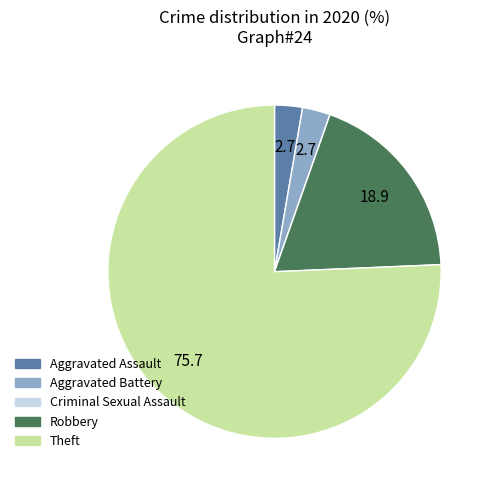

Is there a majority slice in this chart?

Yes